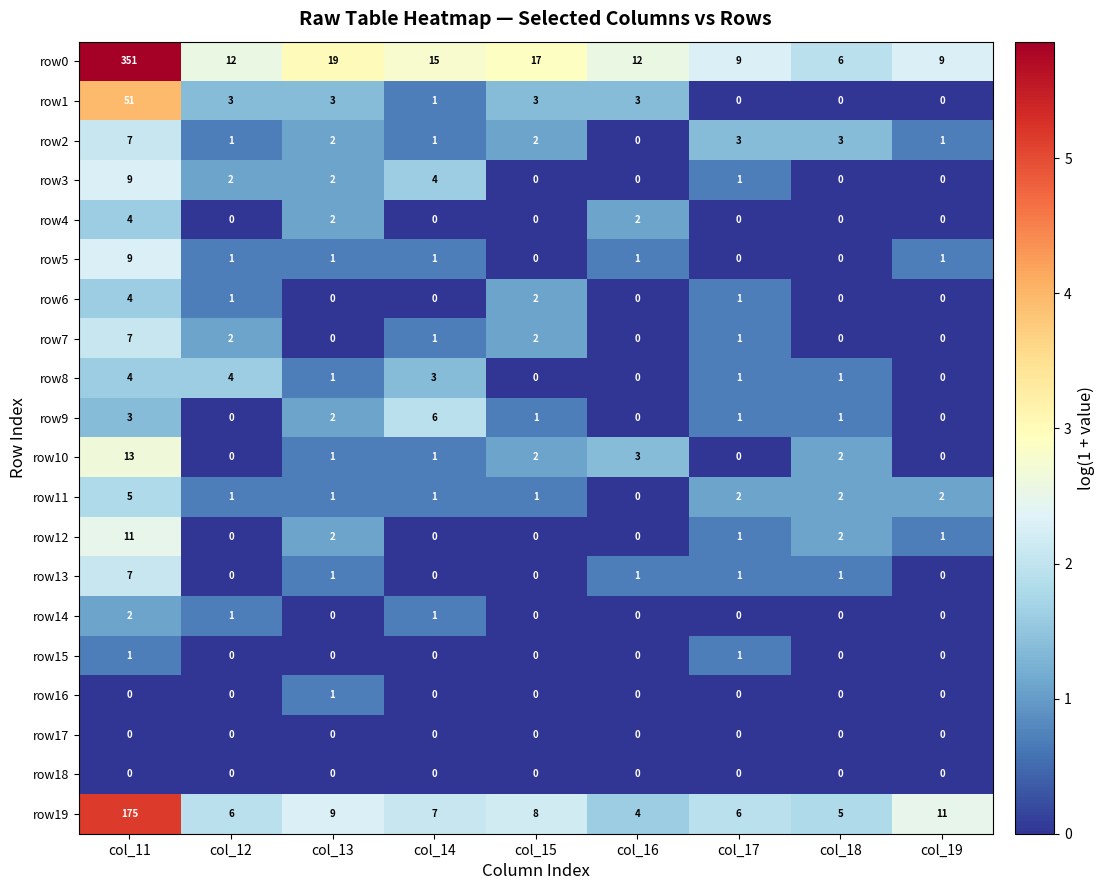

At which label does row11 reach its peak?

col_11